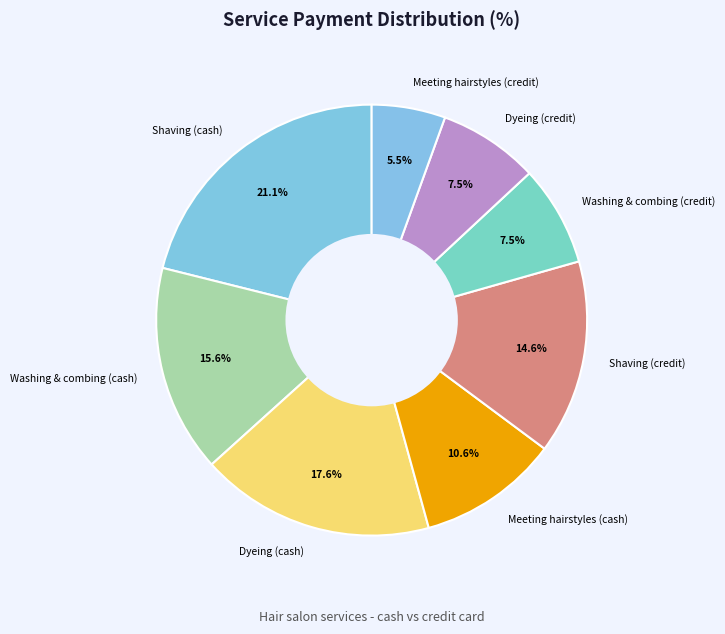

Is it true that Meeting hairstyles (cash) is 5% of the pie?

False